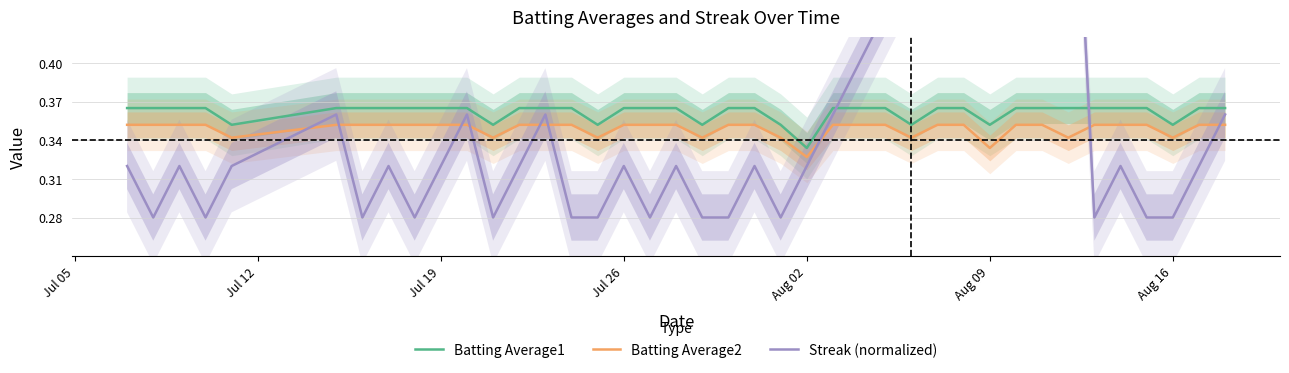

Rank the series by their average value, from highest to lowest.

Batting Average1, Streak (normalized), Batting Average2